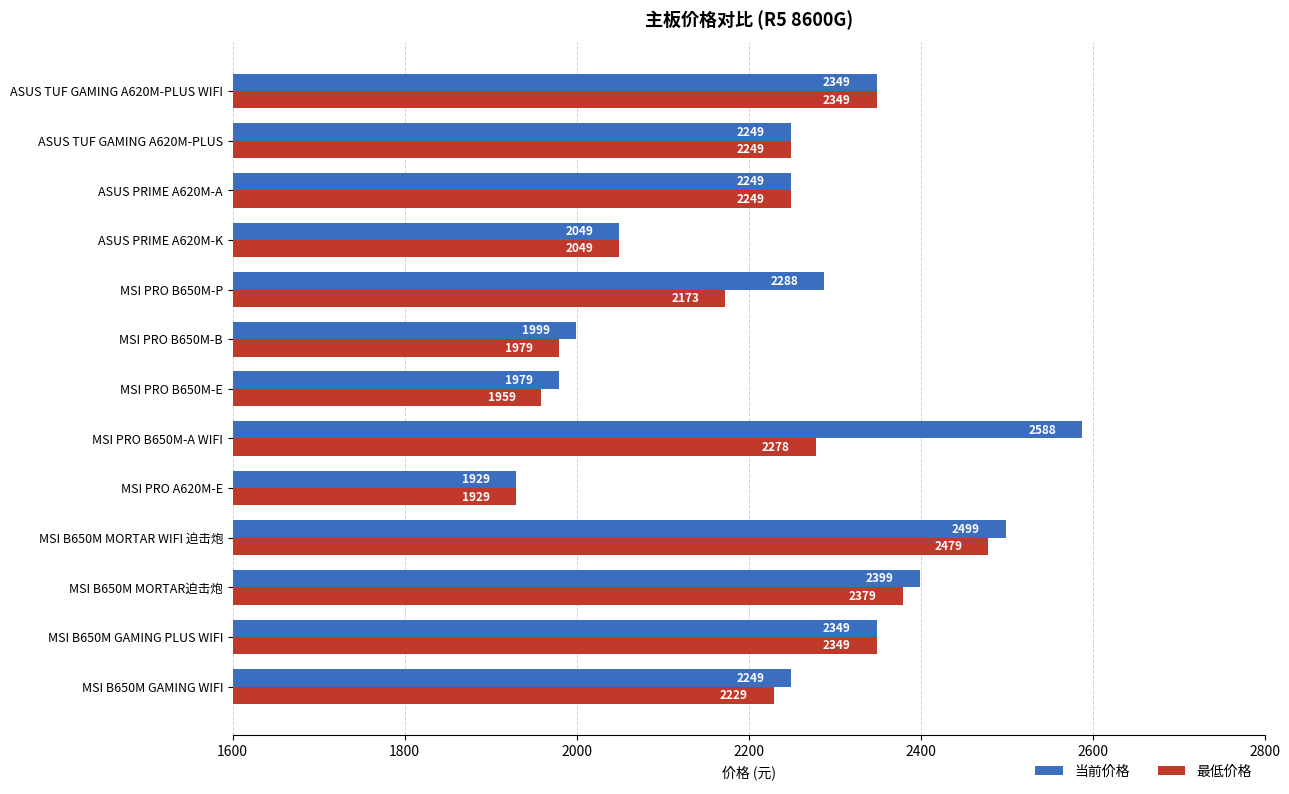

At how many categories does at least one series exceed 2519?

1